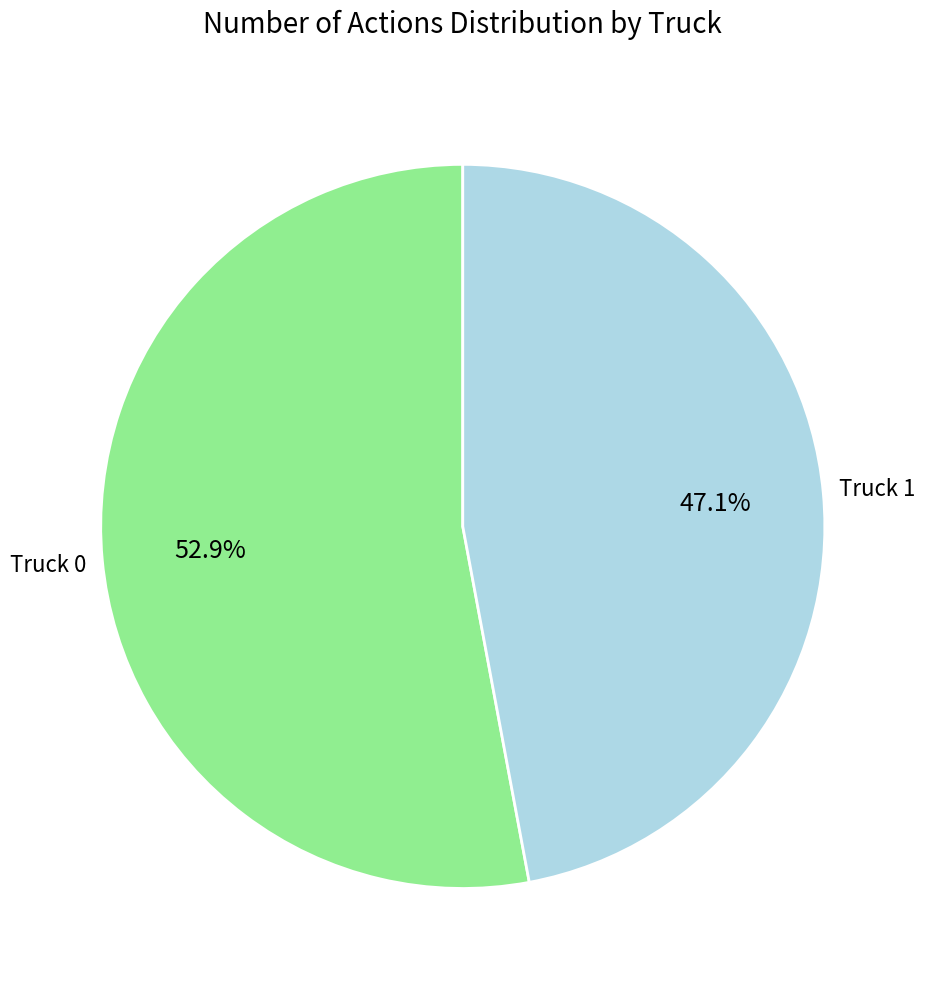

Does any single category account for the majority?

Yes